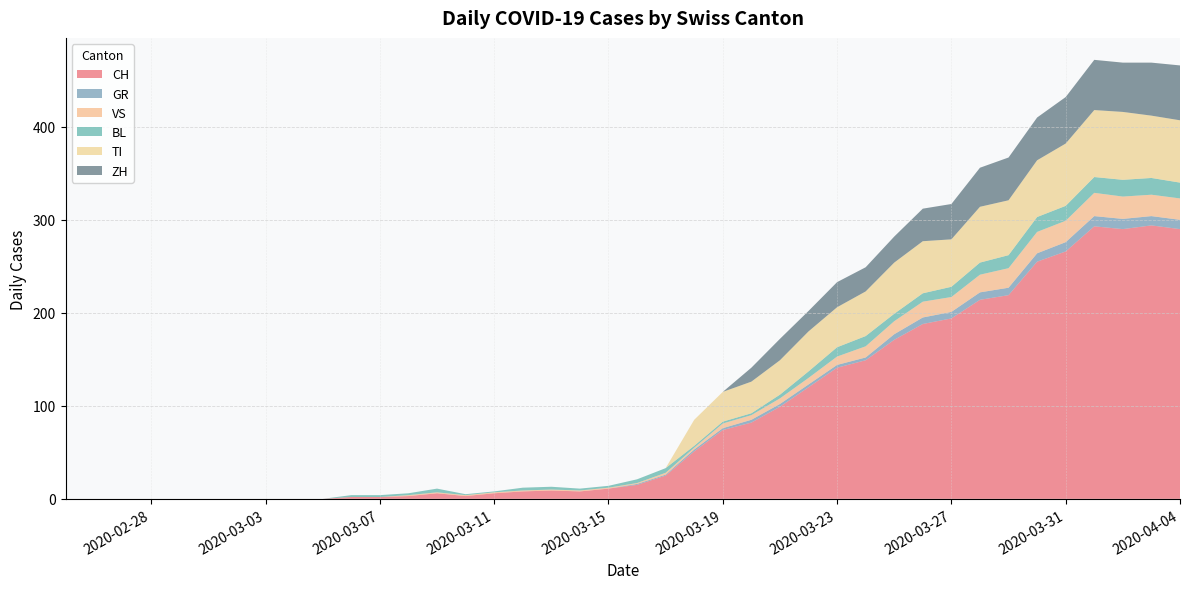

Reading left to right, transcribe all the data shown in this chart.

CH: 0	0	0	0	0	0	0	0	0	0	2	2	3	6	3	6	8	9	8	11	15	25	51	74	82	99	120	141	149	171	188	194	214	219	255	266	293	290	294	290
GR: 0	0	0	0	0	0	0	0	0	0	0	0	0	0	0	0	0	0	0	0	1	1	2	2	3	3	3	3	3	6	7	7	8	8	9	10	11	11	10	10
VS: 0	0	0	0	0	0	0	0	0	0	0	0	1	1	1	1	1	1	1	1	1	2	2	5	5	6	7	9	12	14	17	16	19	21	23	23	25	24	23	23
BL: 0	0	0	0	0	0	0	0	0	0	2	2	2	4	1	1	3	3	2	2	4	5	2	2	2	4	7	10	11	8	9	11	13	14	16	16	17	18	18	17
TI: 0	0	0	0	0	0	0	0	0	0	0	0	0	0	0	0	0	0	0	0	0	0	28	32	34	37	43	43	48	55	56	51	60	59	61	67	72	73	67	67
ZH: 0	0	0	0	0	0	0	0	0	0	0	0	0	0	0	0	0	0	0	0	0	0	0	0	15	23	22	27	26	28	35	38	42	46	46	50	54	53	57	59